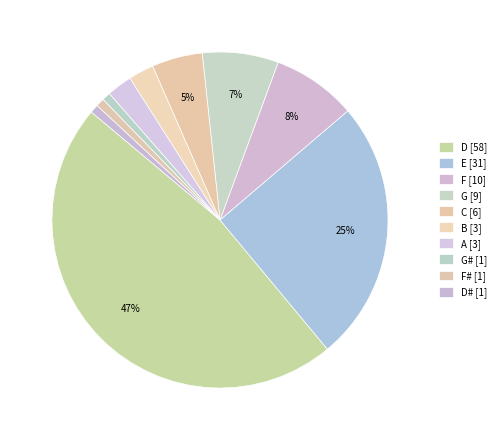

Does any single category account for the majority?

No